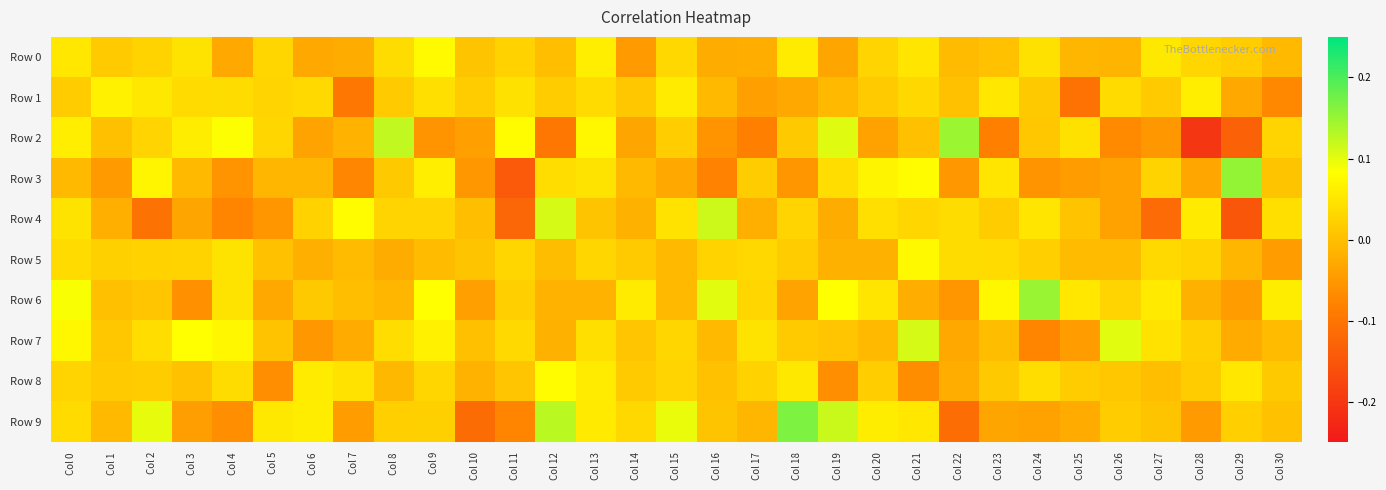

Reading left to right, extract all data points from this chart.

Row 0: Col 0=0.1	Col 1=0.0	Col 2=0.0	Col 3=0.0	Col 4=-0.0	Col 5=0.0	Col 6=-0.0	Col 7=-0.0	Col 8=0.0	Col 9=0.1	Col 10=0.0	Col 11=0.0	Col 12=-0.0	Col 13=0.1	Col 14=-0.0	Col 15=0.0	Col 16=-0.0	Col 17=-0.0	Col 18=0.1	Col 19=-0.0	Col 20=0.0	Col 21=0.0	Col 22=-0.0	Col 23=0.0	Col 24=0.0	Col 25=-0.0	Col 26=-0.0	Col 27=0.1	Col 28=0.0	Col 29=0.0	Col 30=-0.0
Row 1: Col 0=0.0	Col 1=0.1	Col 2=0.1	Col 3=0.0	Col 4=0.0	Col 5=0.0	Col 6=0.0	Col 7=-0.1	Col 8=0.0	Col 9=0.0	Col 10=0.0	Col 11=0.0	Col 12=0.0	Col 13=0.0	Col 14=0.0	Col 15=0.1	Col 16=-0.0	Col 17=-0.0	Col 18=-0.0	Col 19=-0.0	Col 20=0.0	Col 21=0.0	Col 22=0.0	Col 23=0.1	Col 24=0.0	Col 25=-0.1	Col 26=0.0	Col 27=0.0	Col 28=0.1	Col 29=-0.0	Col 30=-0.1
Row 2: Col 0=0.1	Col 1=0.0	Col 2=0.0	Col 3=0.1	Col 4=0.1	Col 5=0.0	Col 6=-0.0	Col 7=-0.0	Col 8=0.1	Col 9=-0.1	Col 10=-0.0	Col 11=0.1	Col 12=-0.1	Col 13=0.1	Col 14=-0.0	Col 15=0.0	Col 16=-0.1	Col 17=-0.1	Col 18=0.0	Col 19=0.1	Col 20=-0.0	Col 21=0.0	Col 22=0.1	Col 23=-0.1	Col 24=0.0	Col 25=0.0	Col 26=-0.1	Col 27=-0.1	Col 28=-0.2	Col 29=-0.1	Col 30=0.0
Row 3: Col 0=-0.0	Col 1=-0.0	Col 2=0.1	Col 3=-0.0	Col 4=-0.1	Col 5=-0.0	Col 6=-0.0	Col 7=-0.1	Col 8=0.0	Col 9=0.1	Col 10=-0.1	Col 11=-0.1	Col 12=0.0	Col 13=0.0	Col 14=-0.0	Col 15=-0.0	Col 16=-0.1	Col 17=0.0	Col 18=-0.1	Col 19=0.0	Col 20=0.1	Col 21=0.1	Col 22=-0.1	Col 23=0.0	Col 24=-0.1	Col 25=-0.0	Col 26=-0.0	Col 27=0.0	Col 28=-0.0	Col 29=0.2	Col 30=0.0
Row 4: Col 0=0.0	Col 1=-0.0	Col 2=-0.1	Col 3=-0.0	Col 4=-0.1	Col 5=-0.1	Col 6=0.0	Col 7=0.1	Col 8=0.0	Col 9=0.0	Col 10=-0.0	Col 11=-0.1	Col 12=0.1	Col 13=0.0	Col 14=-0.0	Col 15=0.0	Col 16=0.1	Col 17=-0.0	Col 18=0.0	Col 19=-0.0	Col 20=0.0	Col 21=0.0	Col 22=0.0	Col 23=0.0	Col 24=0.0	Col 25=0.0	Col 26=-0.0	Col 27=-0.1	Col 28=0.1	Col 29=-0.1	Col 30=0.0
Row 5: Col 0=0.0	Col 1=0.0	Col 2=0.0	Col 3=0.0	Col 4=0.0	Col 5=0.0	Col 6=-0.0	Col 7=-0.0	Col 8=-0.0	Col 9=-0.0	Col 10=0.0	Col 11=0.0	Col 12=-0.0	Col 13=0.0	Col 14=0.0	Col 15=-0.0	Col 16=0.0	Col 17=0.0	Col 18=0.0	Col 19=-0.0	Col 20=-0.0	Col 21=0.1	Col 22=0.0	Col 23=0.0	Col 24=0.0	Col 25=-0.0	Col 26=-0.0	Col 27=0.0	Col 28=0.0	Col 29=-0.0	Col 30=-0.0
Row 6: Col 0=0.1	Col 1=0.0	Col 2=0.0	Col 3=-0.1	Col 4=0.0	Col 5=-0.0	Col 6=0.0	Col 7=-0.0	Col 8=-0.0	Col 9=0.1	Col 10=-0.0	Col 11=0.0	Col 12=-0.0	Col 13=-0.0	Col 14=0.1	Col 15=-0.0	Col 16=0.1	Col 17=0.0	Col 18=-0.0	Col 19=0.1	Col 20=0.0	Col 21=-0.0	Col 22=-0.1	Col 23=0.1	Col 24=0.1	Col 25=0.1	Col 26=0.0	Col 27=0.1	Col 28=-0.0	Col 29=-0.0	Col 30=0.1
Row 7: Col 0=0.1	Col 1=0.0	Col 2=0.0	Col 3=0.1	Col 4=0.1	Col 5=0.0	Col 6=-0.1	Col 7=-0.0	Col 8=0.0	Col 9=0.1	Col 10=0.0	Col 11=0.0	Col 12=-0.0	Col 13=0.0	Col 14=0.0	Col 15=0.0	Col 16=-0.0	Col 17=0.0	Col 18=0.0	Col 19=0.0	Col 20=-0.0	Col 21=0.1	Col 22=-0.0	Col 23=-0.0	Col 24=-0.1	Col 25=-0.0	Col 26=0.1	Col 27=0.0	Col 28=0.0	Col 29=-0.0	Col 30=-0.0
Row 8: Col 0=0.0	Col 1=0.0	Col 2=0.0	Col 3=0.0	Col 4=0.0	Col 5=-0.1	Col 6=0.1	Col 7=0.0	Col 8=-0.0	Col 9=0.0	Col 10=-0.0	Col 11=0.0	Col 12=0.1	Col 13=0.1	Col 14=0.0	Col 15=0.0	Col 16=0.0	Col 17=0.0	Col 18=0.1	Col 19=-0.1	Col 20=0.0	Col 21=-0.1	Col 22=-0.0	Col 23=0.0	Col 24=0.0	Col 25=0.0	Col 26=0.0	Col 27=-0.0	Col 28=0.0	Col 29=0.1	Col 30=0.0
Row 9: Col 0=0.0	Col 1=-0.0	Col 2=0.1	Col 3=-0.0	Col 4=-0.1	Col 5=0.1	Col 6=0.1	Col 7=-0.0	Col 8=0.0	Col 9=0.0	Col 10=-0.1	Col 11=-0.1	Col 12=0.1	Col 13=0.1	Col 14=0.0	Col 15=0.1	Col 16=0.0	Col 17=-0.0	Col 18=0.2	Col 19=0.1	Col 20=0.1	Col 21=0.1	Col 22=-0.1	Col 23=-0.0	Col 24=-0.0	Col 25=-0.0	Col 26=0.0	Col 27=0.0	Col 28=-0.0	Col 29=0.0	Col 30=0.0